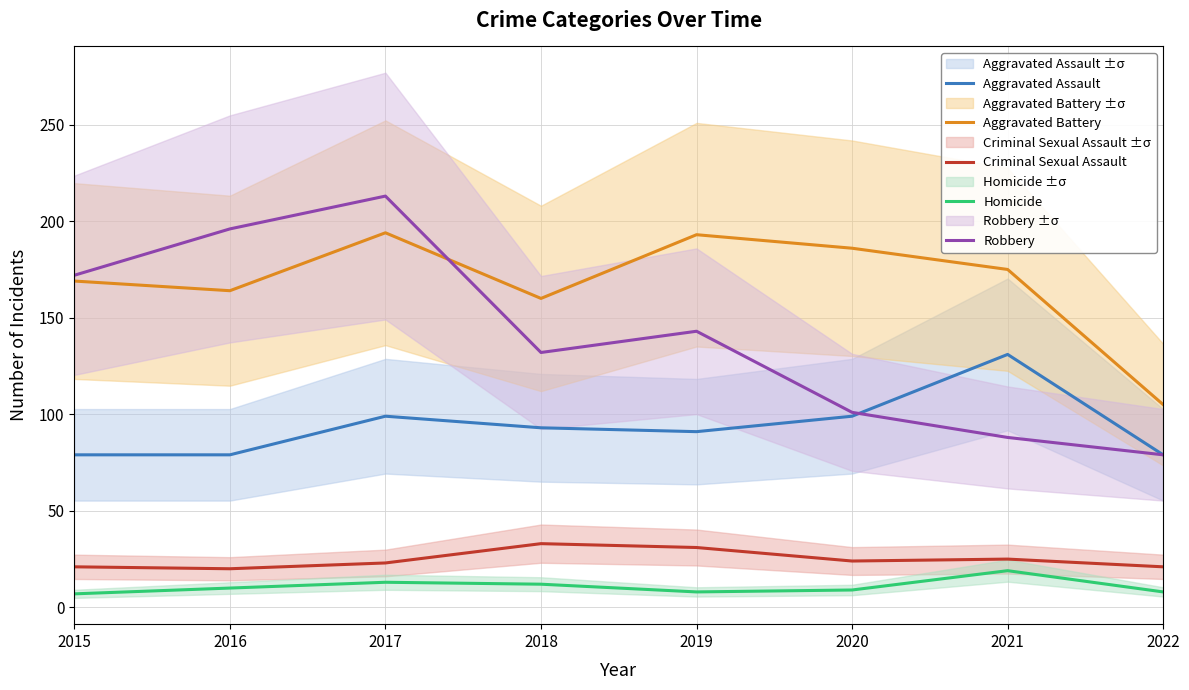

How many distinct data groups are displayed?

5